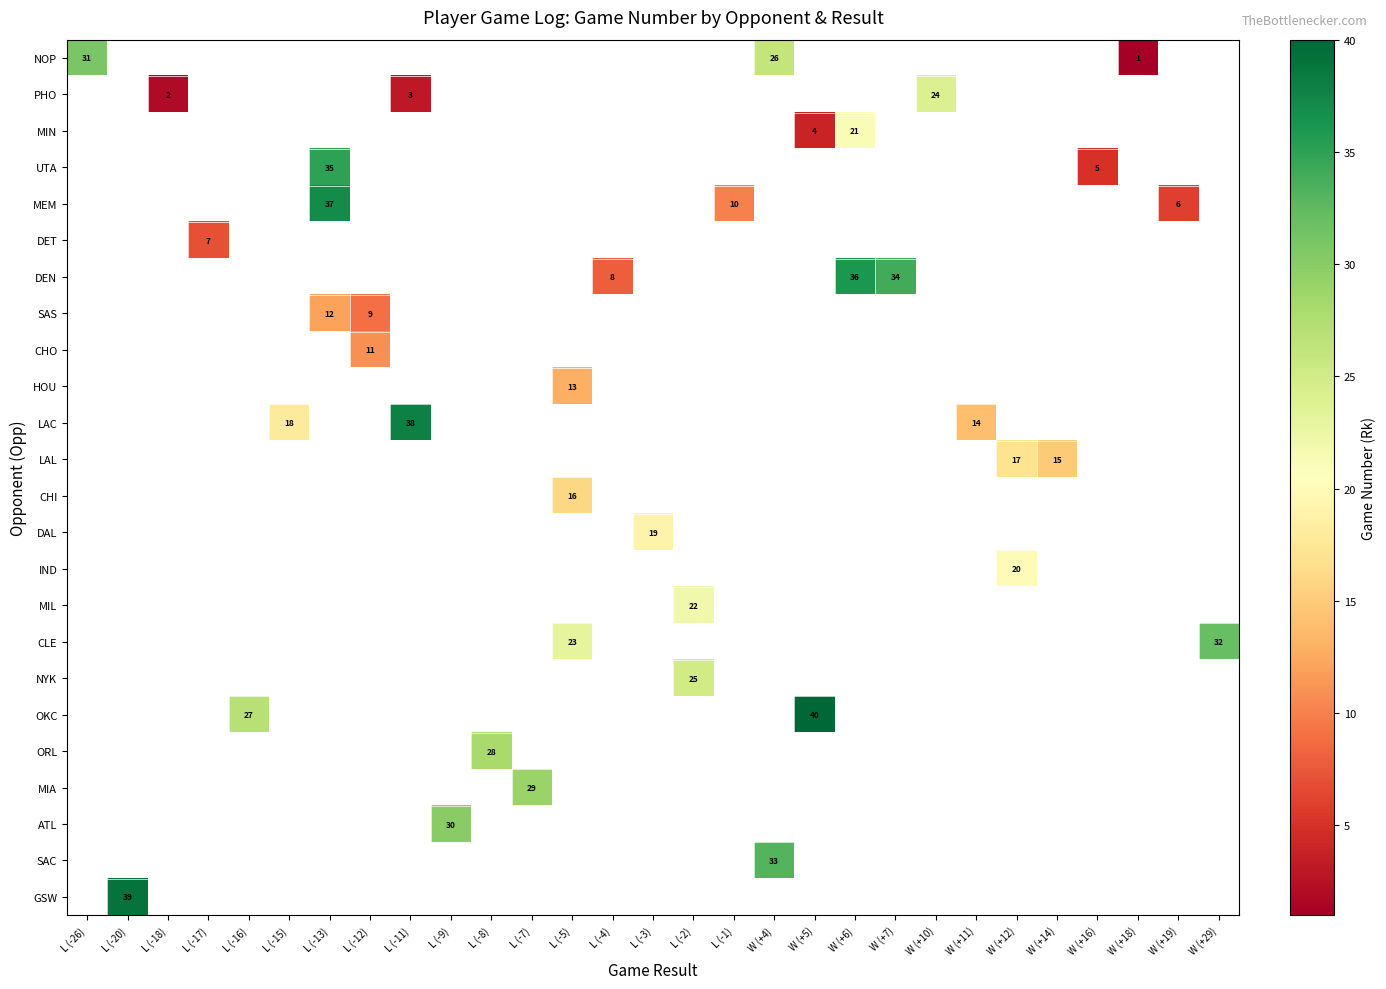

Which series has the widest spread of values?

NOP